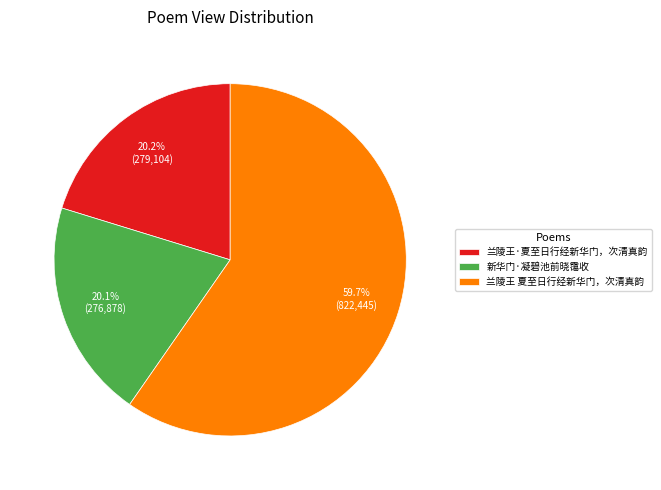

What is the total percentage of 新华门·凝碧池前晓霭收 and 兰陵王 夏至日行经新华门，次清真韵?

79.8%